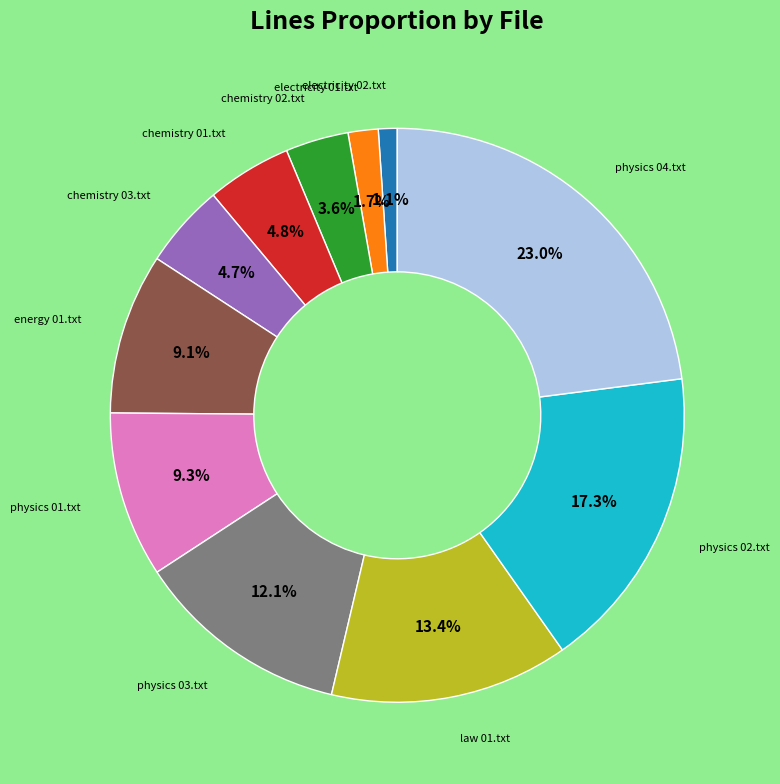

Is there any slice that represents more than half of the pie?

No